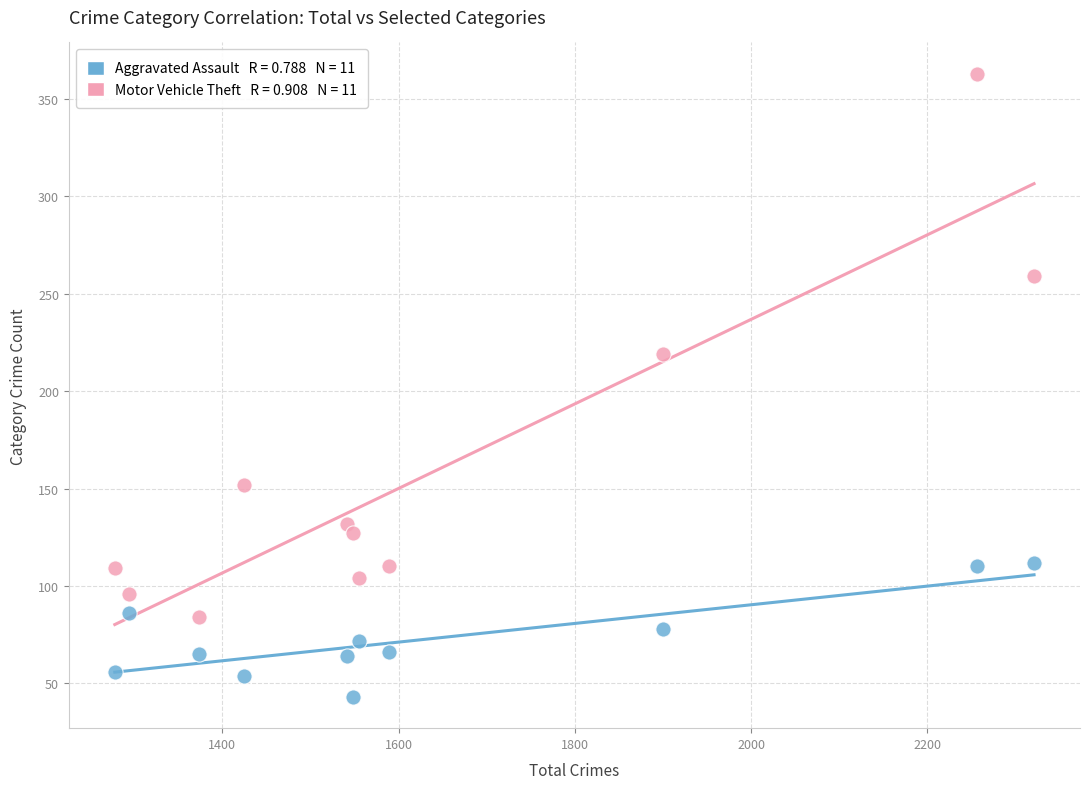

Across all data points, what is the range of Y values (max minus min)?

320